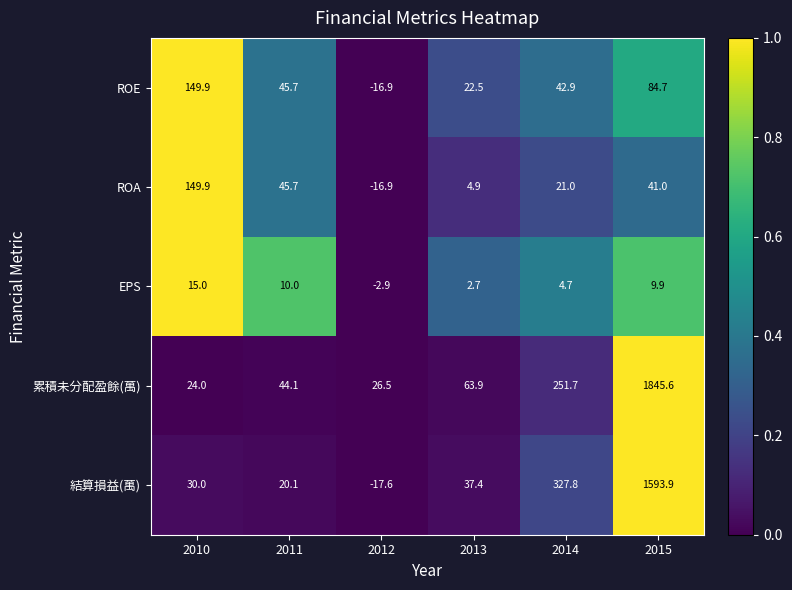

Which label corresponds to the largest value in the chart?

2015